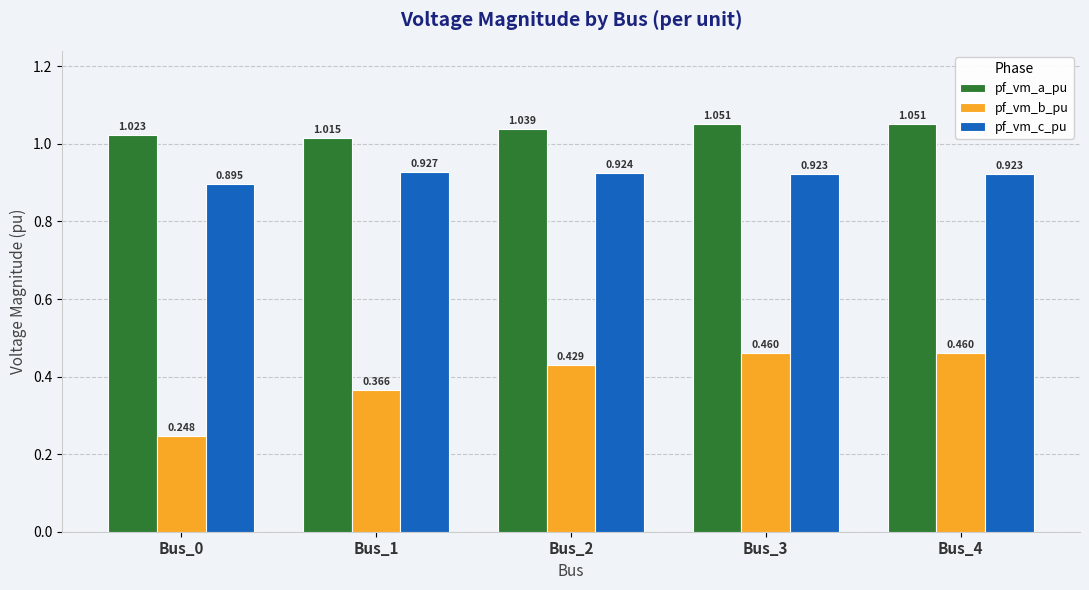

Rank the series by their average value, from highest to lowest.

pf_vm_a_pu, pf_vm_c_pu, pf_vm_b_pu